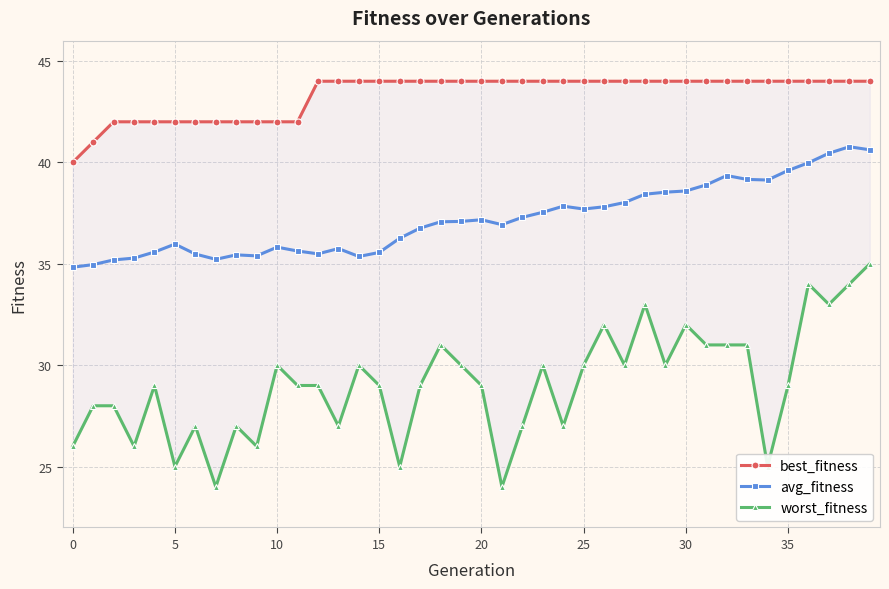

Does the chart have visible grid lines?

Yes